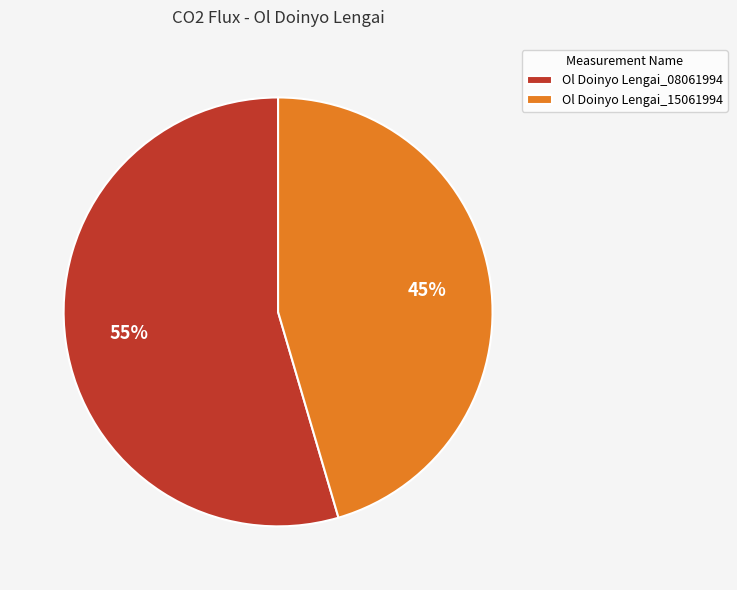

To the nearest percent, what percentage of the pie is Ol Doinyo Lengai_08061994?

55%